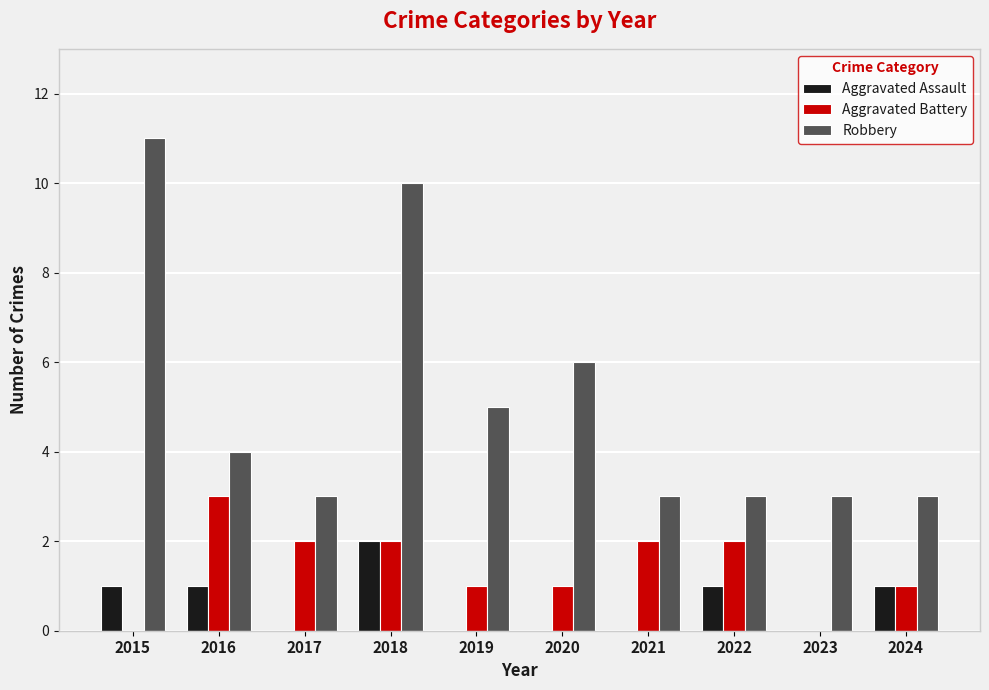

Which series has the largest total across all categories?

Robbery